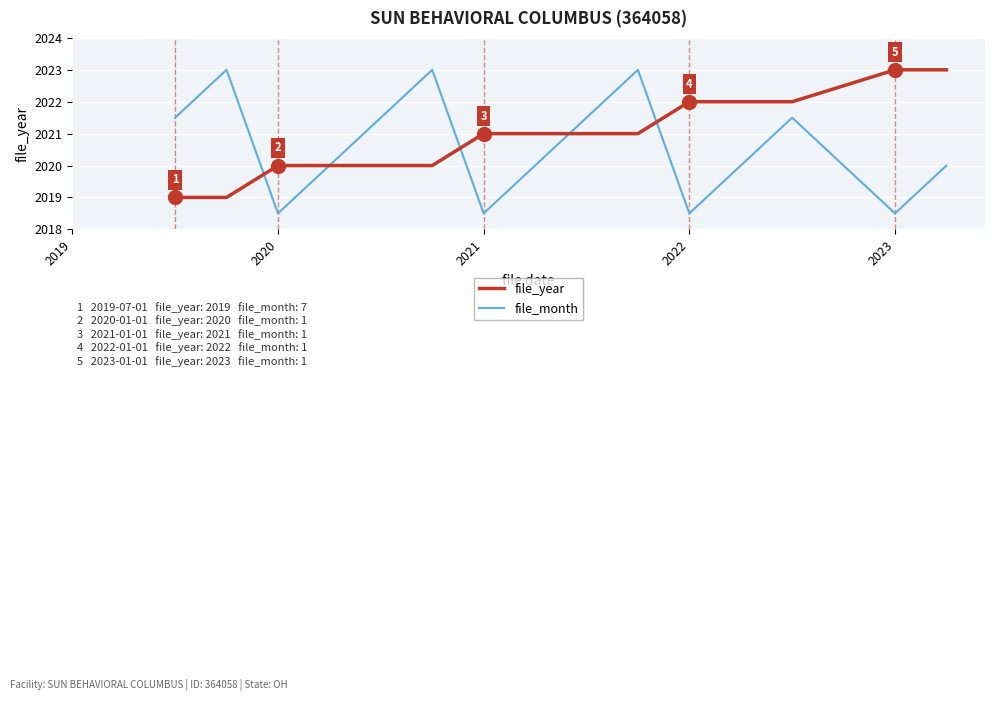

How many distinct data groups are displayed?

2